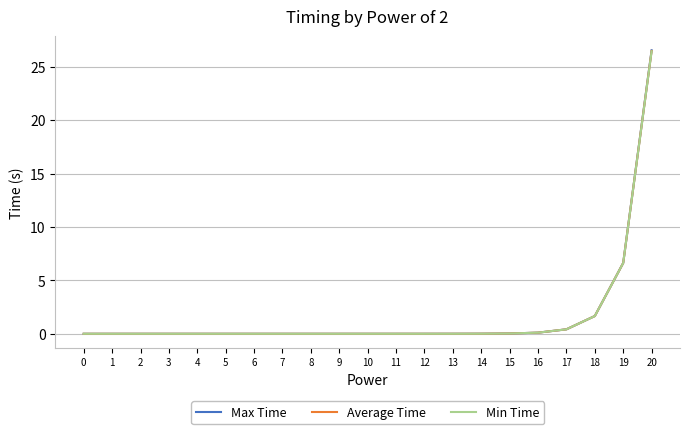

Is it true that Average Time equals 0.0 at 14?

True